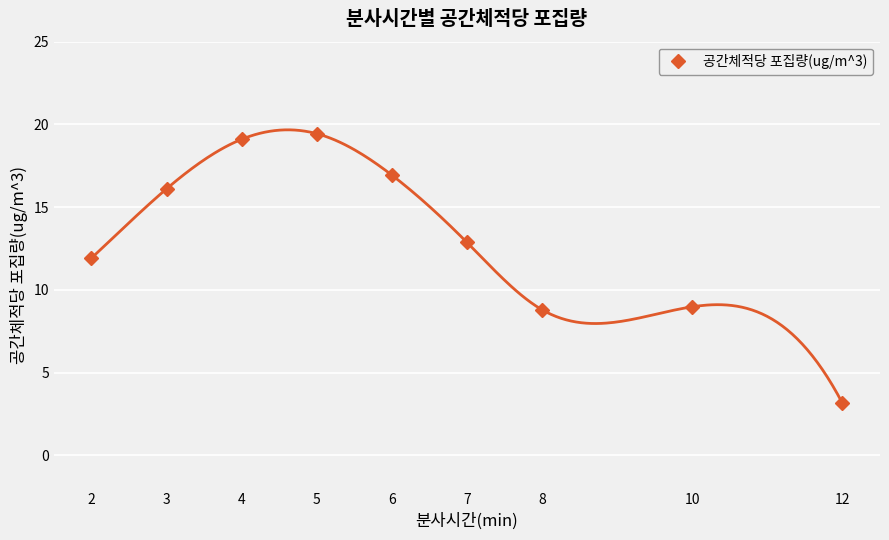

Approximately how many times larger is the value at 6 compared to 10?

1.9